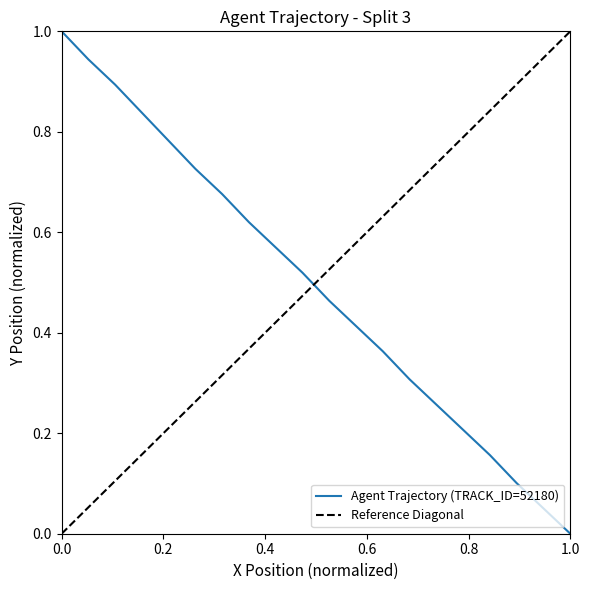

What is the highest value of the Agent Trajectory (TRACK_ID=52180) series?

1.0